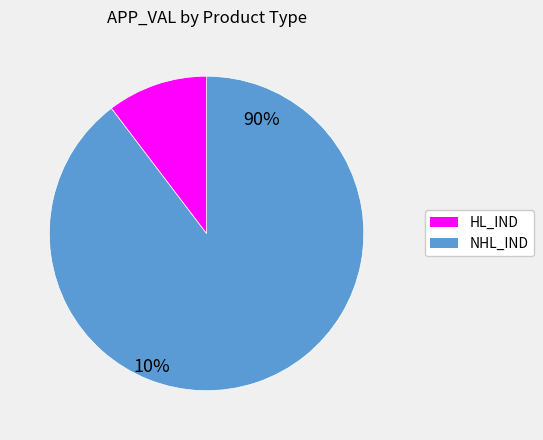

The N_APPL05211942_HOU slice represents 18% of the pie. True or false?

False